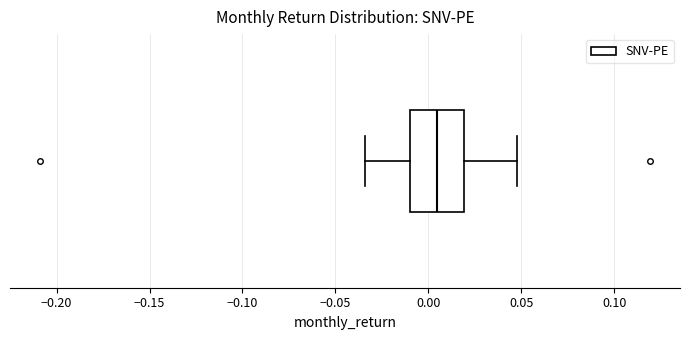

Transcribe this box plot: give where the median line is, the range the box spans, and where the two whiskers end, as read against the x-axis. The values are not printed on the chart, so give them approximately, as read against the axis.

median 0.005, box -0.010 to 0.020, whiskers -0.035 to 0.050